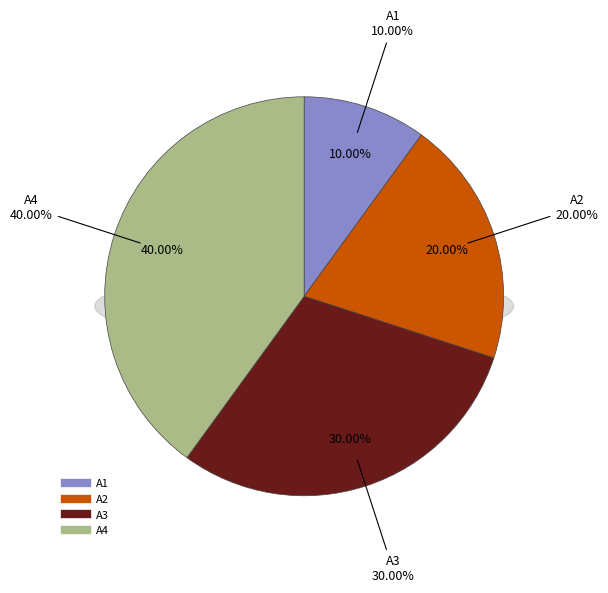

What is the total percentage of A2 and A1?

30.0%